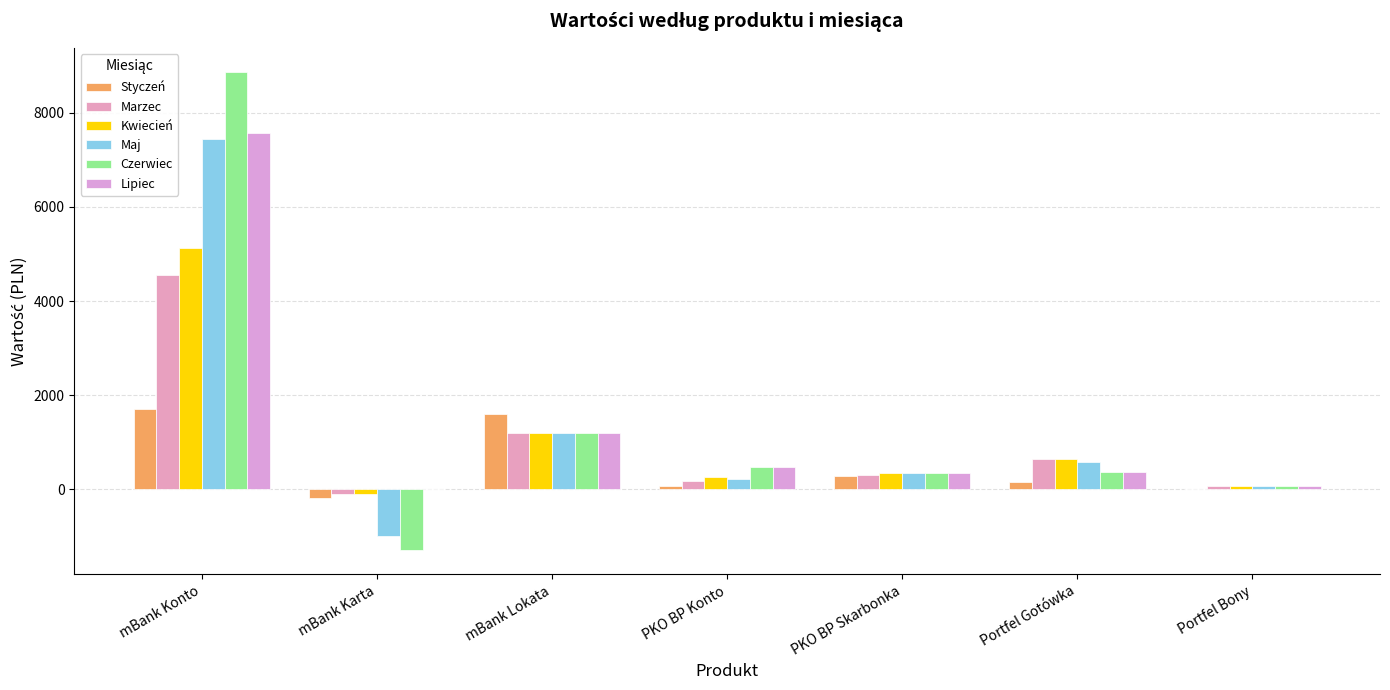

What is the total value across all series at PKO BP Skarbonka?

1983.0